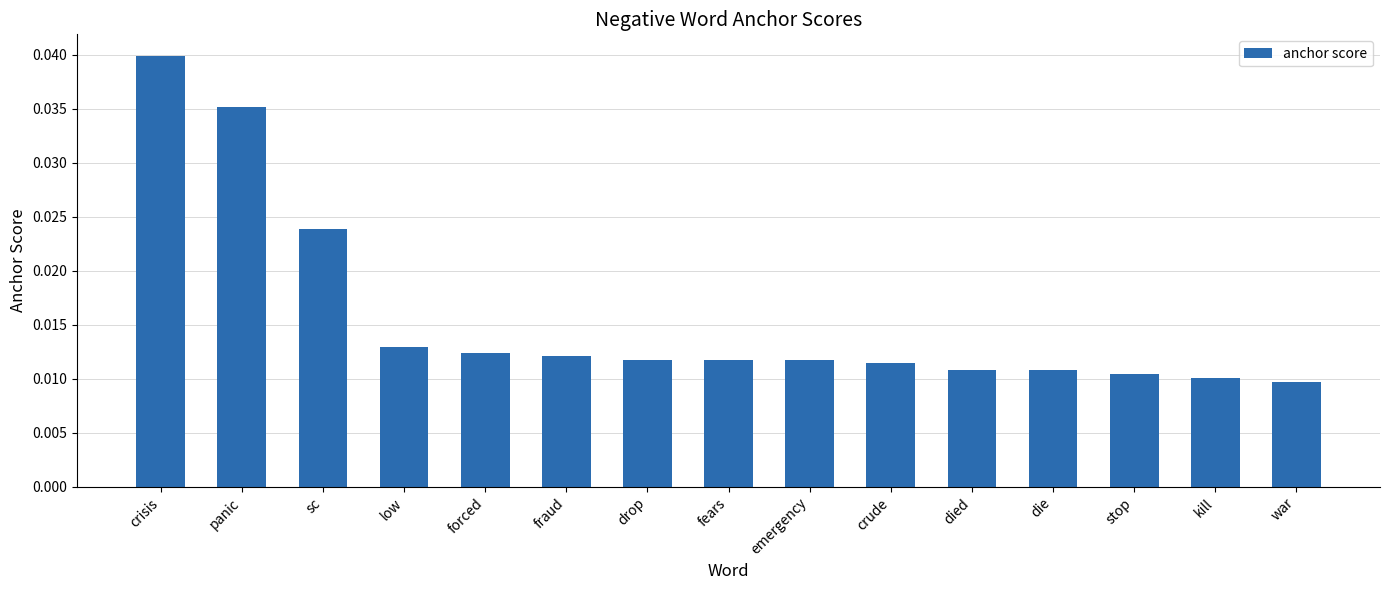

How many data points does each series have?

15